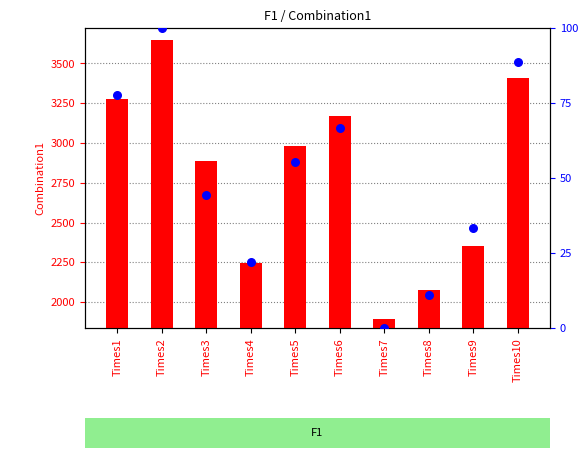

At how many categories does at least one series exceed 341?

10